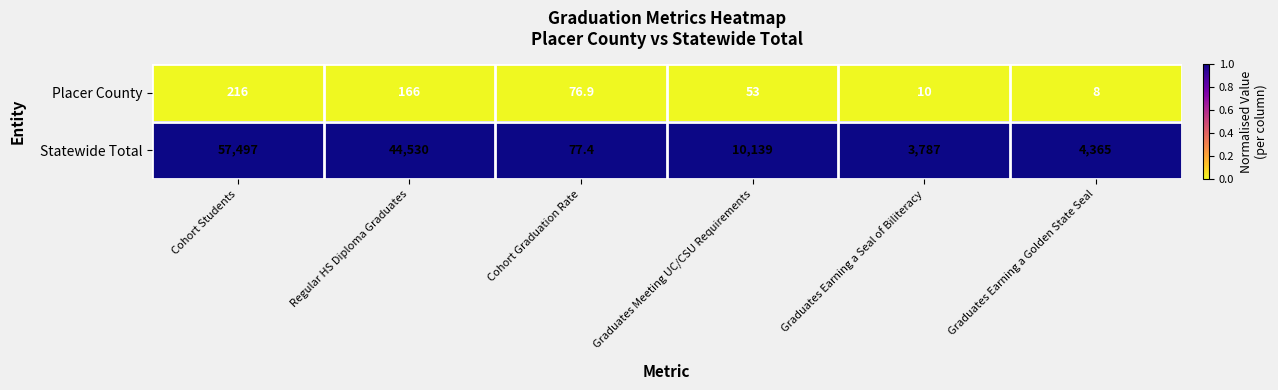

Rank the series by their average value, from lowest to highest.

Placer County, Statewide Total